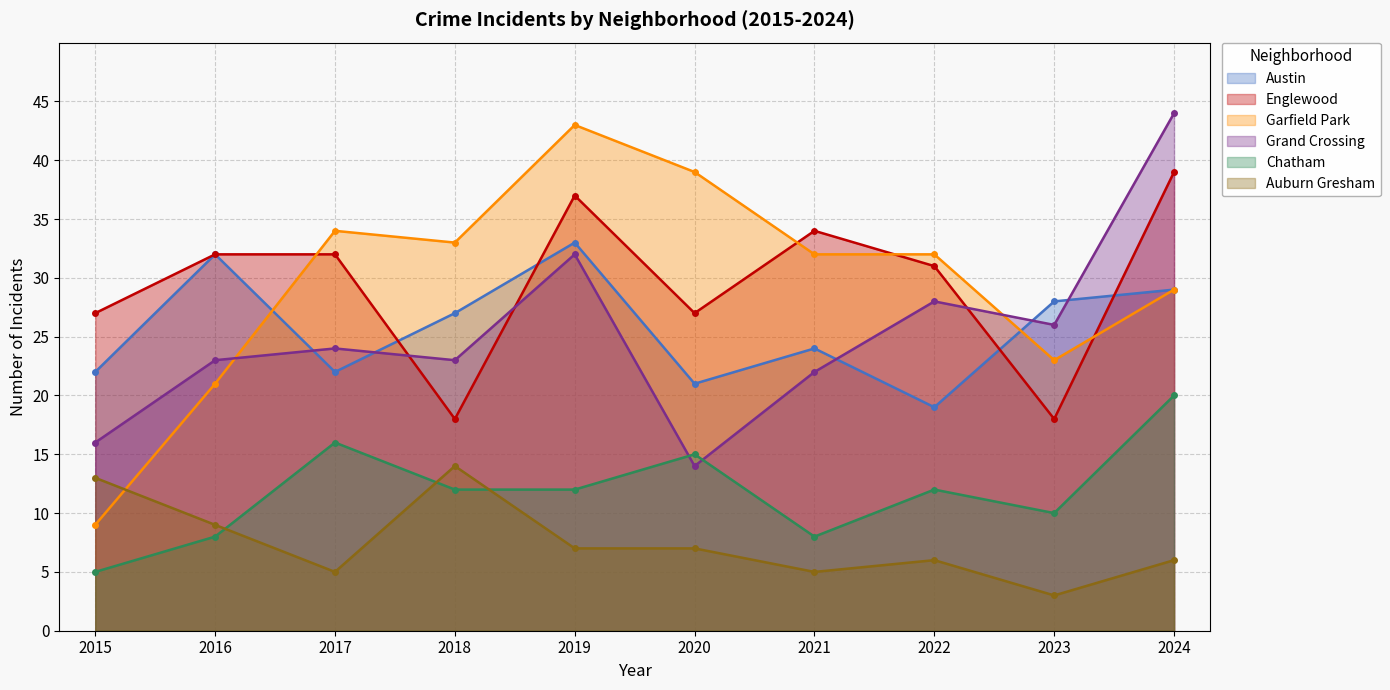

Reading right to left, extract all data points from this chart.

Austin: 2024=29	2023=28	2022=19	2021=24	2020=21	2019=33	2018=27	2017=22	2016=32	2015=22
Englewood: 2024=39	2023=18	2022=31	2021=34	2020=27	2019=37	2018=18	2017=32	2016=32	2015=27
Garfield Park: 2024=29	2023=23	2022=32	2021=32	2020=39	2019=43	2018=33	2017=34	2016=21	2015=9
Grand Crossing: 2024=44	2023=26	2022=28	2021=22	2020=14	2019=32	2018=23	2017=24	2016=23	2015=16
Chatham: 2024=20	2023=10	2022=12	2021=8	2020=15	2019=12	2018=12	2017=16	2016=8	2015=5
Auburn Gresham: 2024=6	2023=3	2022=6	2021=5	2020=7	2019=7	2018=14	2017=5	2016=9	2015=13